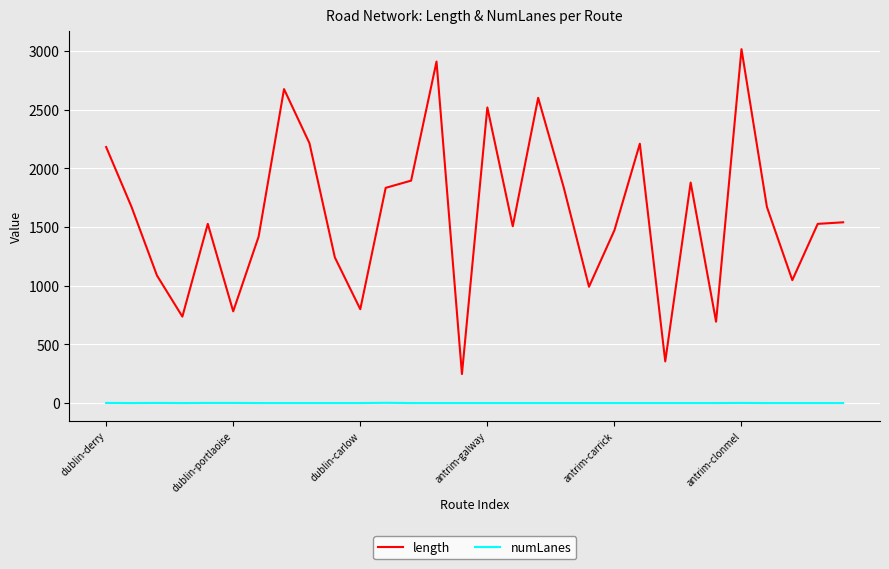

Which series has the largest range (max minus min)?

length